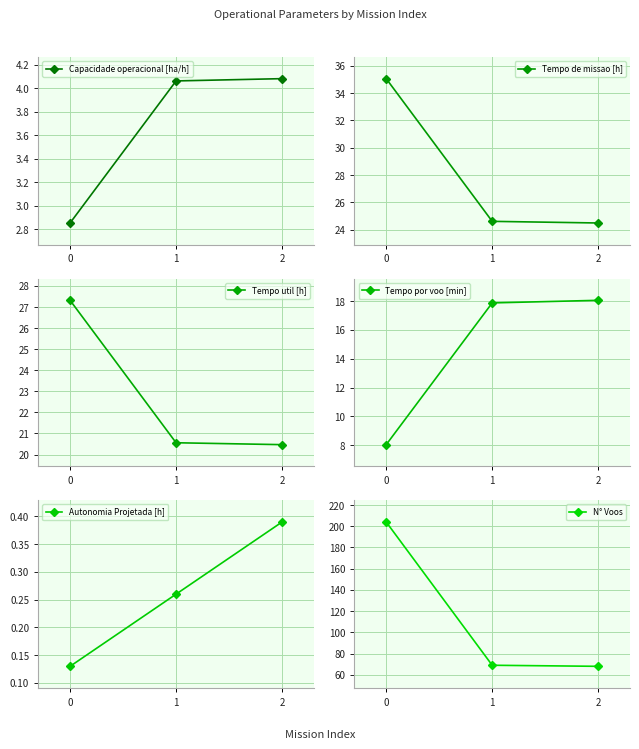

What is the value of the Capacidade operacional [ha/h] point at the 3rd from the left?

4.1